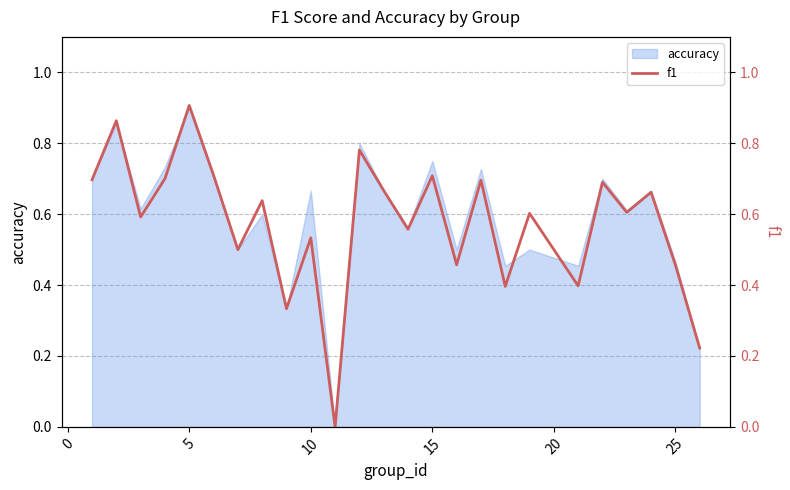

At which label does accuracy reach its peak?

5